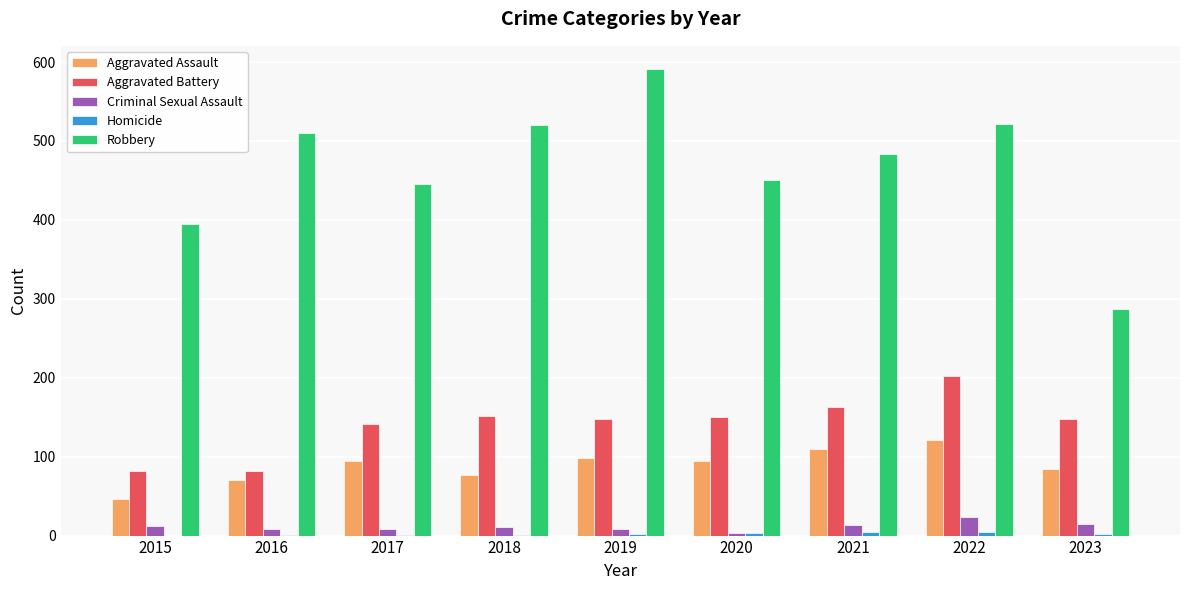

What is the maximum value shown in the chart?

591